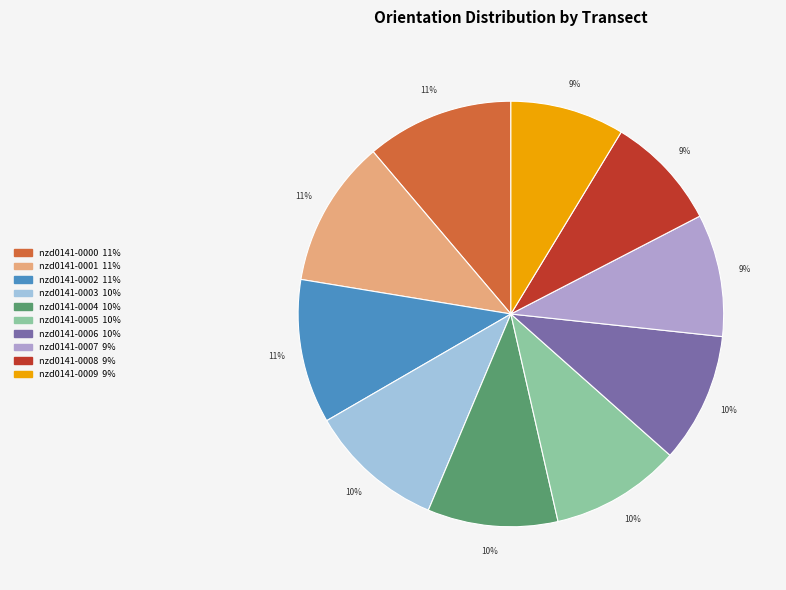

How many slices are in this pie chart?

10